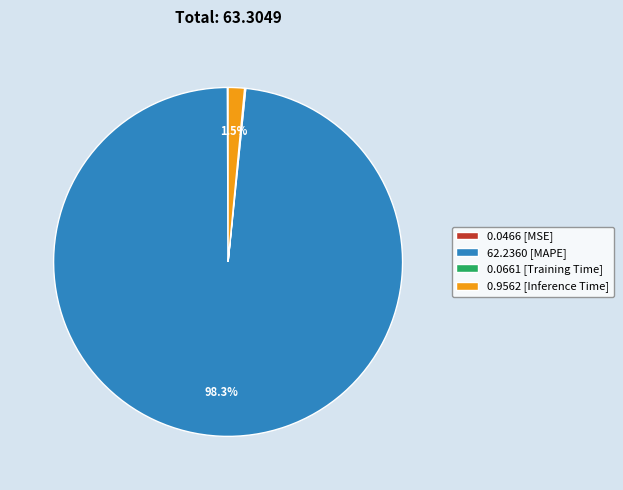

Is there a majority slice in this chart?

Yes